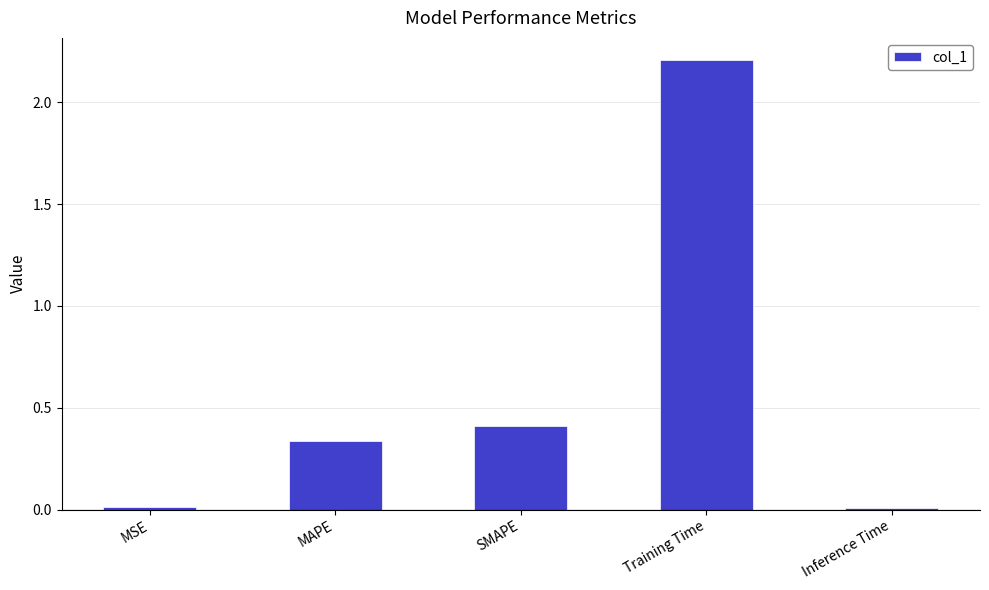

True or false: the data shows 0.0 at MSE.

True